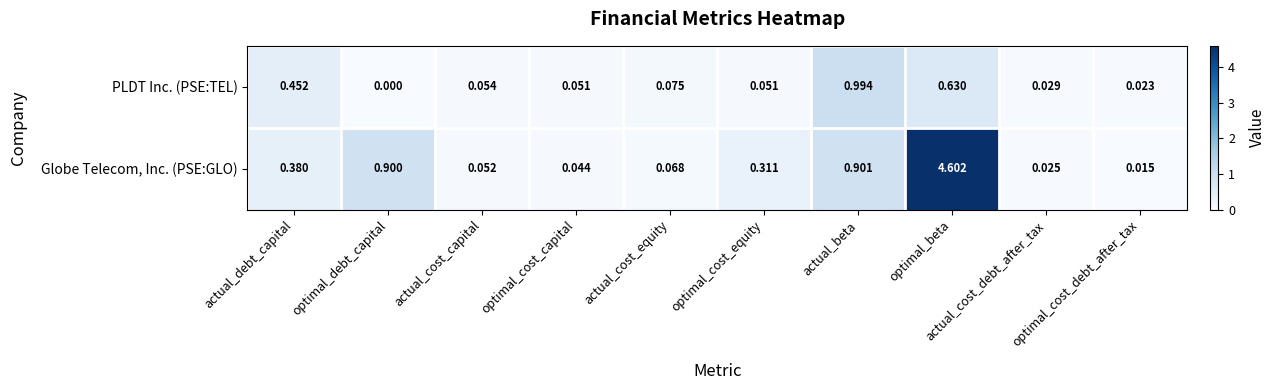

Which category has the lowest value in the PLDT Inc. (PSE:TEL) series?

optimal_debt_capital